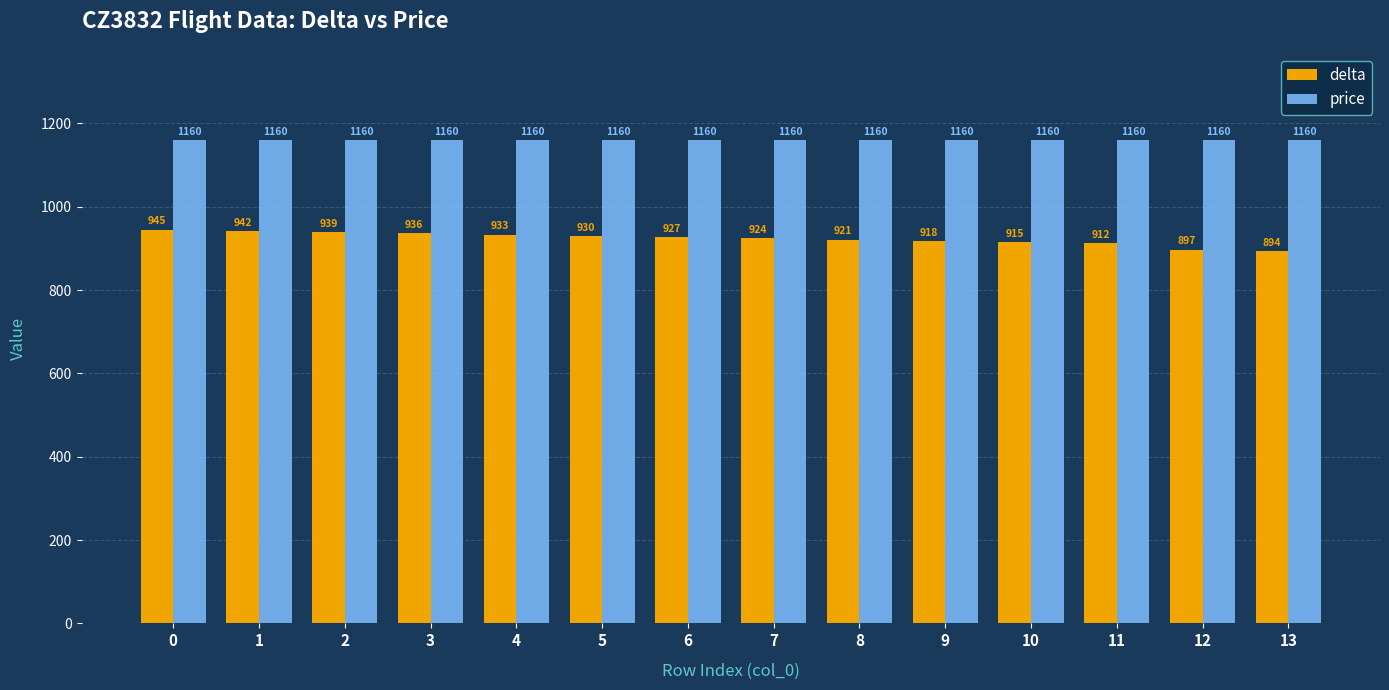

What is the average value of the delta series?

924